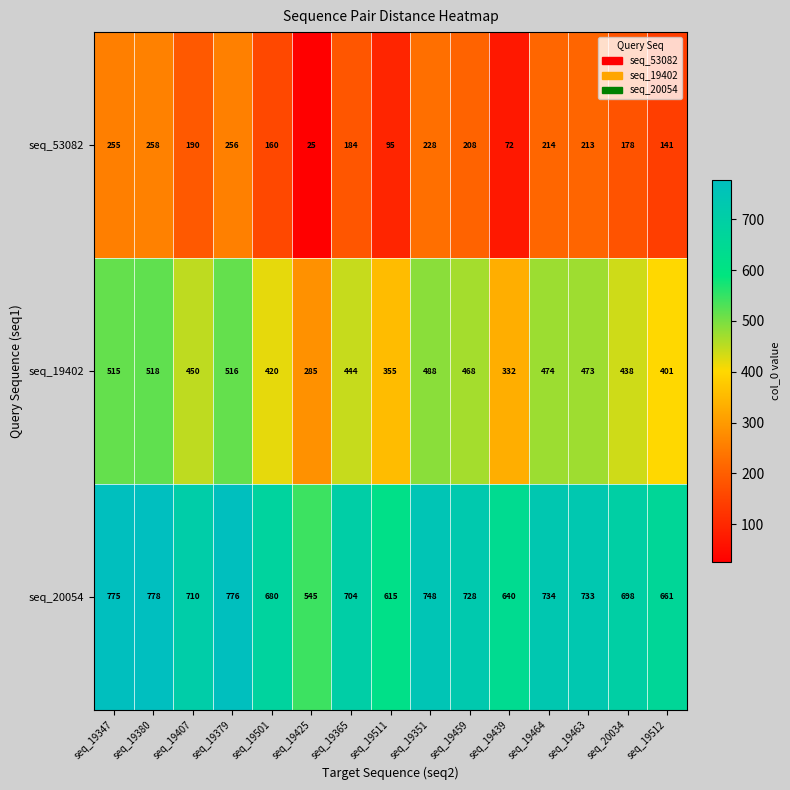

The seq_53082 series shows 286 at seq_19459. True or false?

False